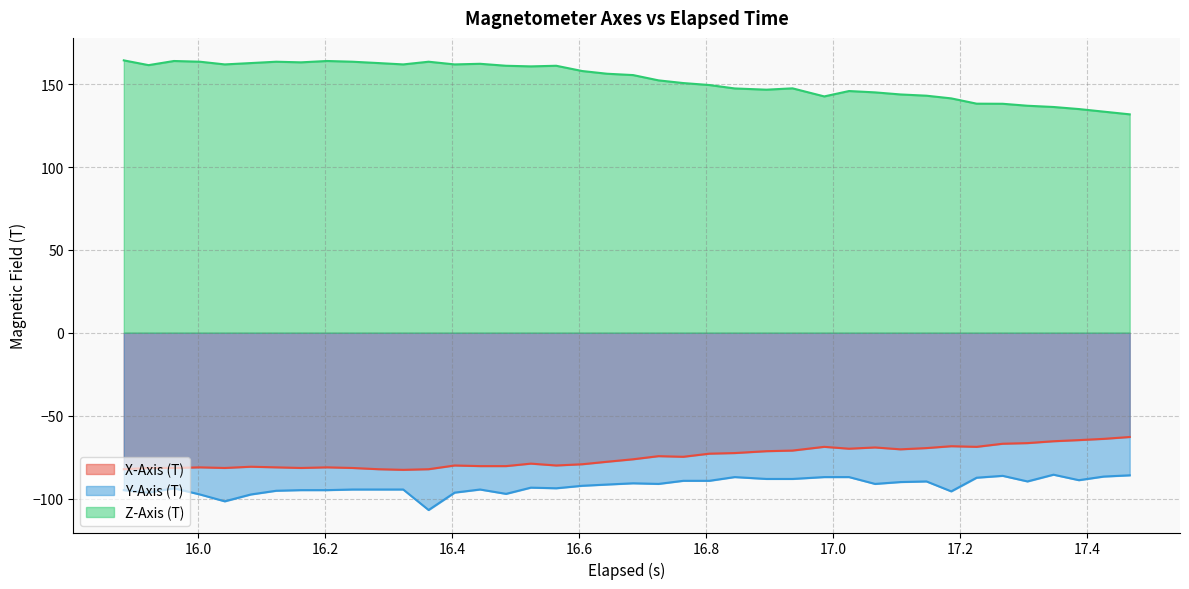

True or false: X-Axis (T) has more than 1 interior local peaks.

True